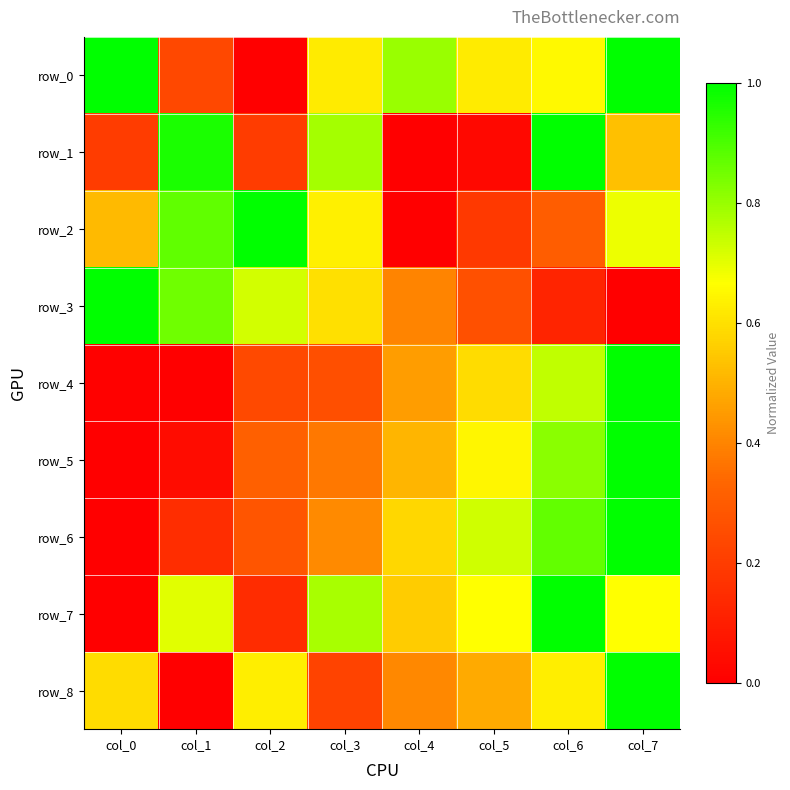

Which series has the largest total across all categories?

row_0